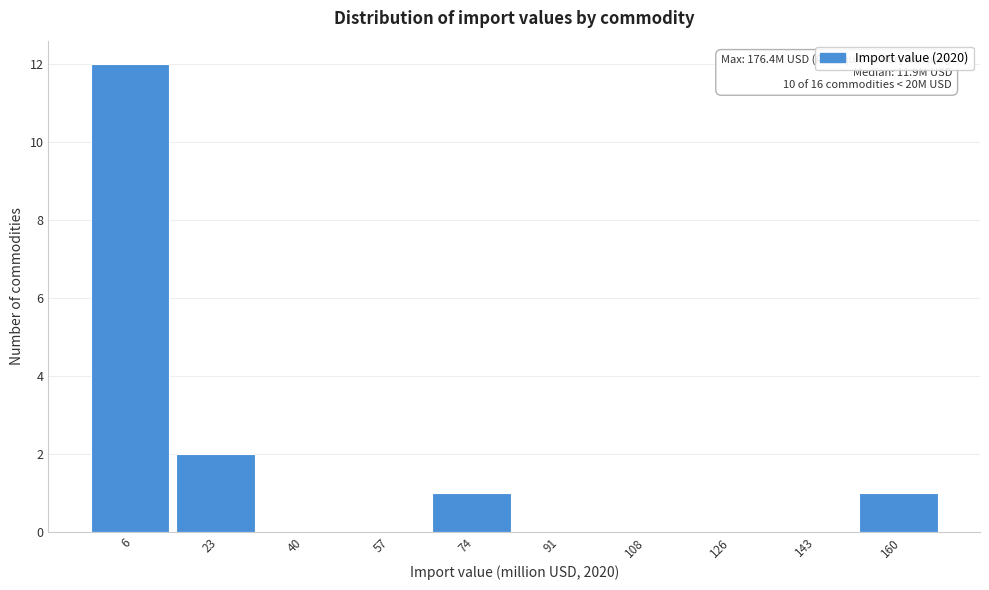

What is the sum of all values?

16